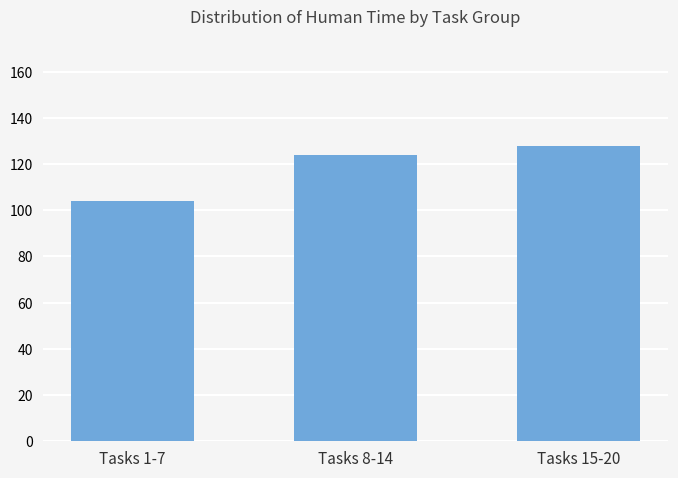

What is the value of the 1st bar from the left?

104